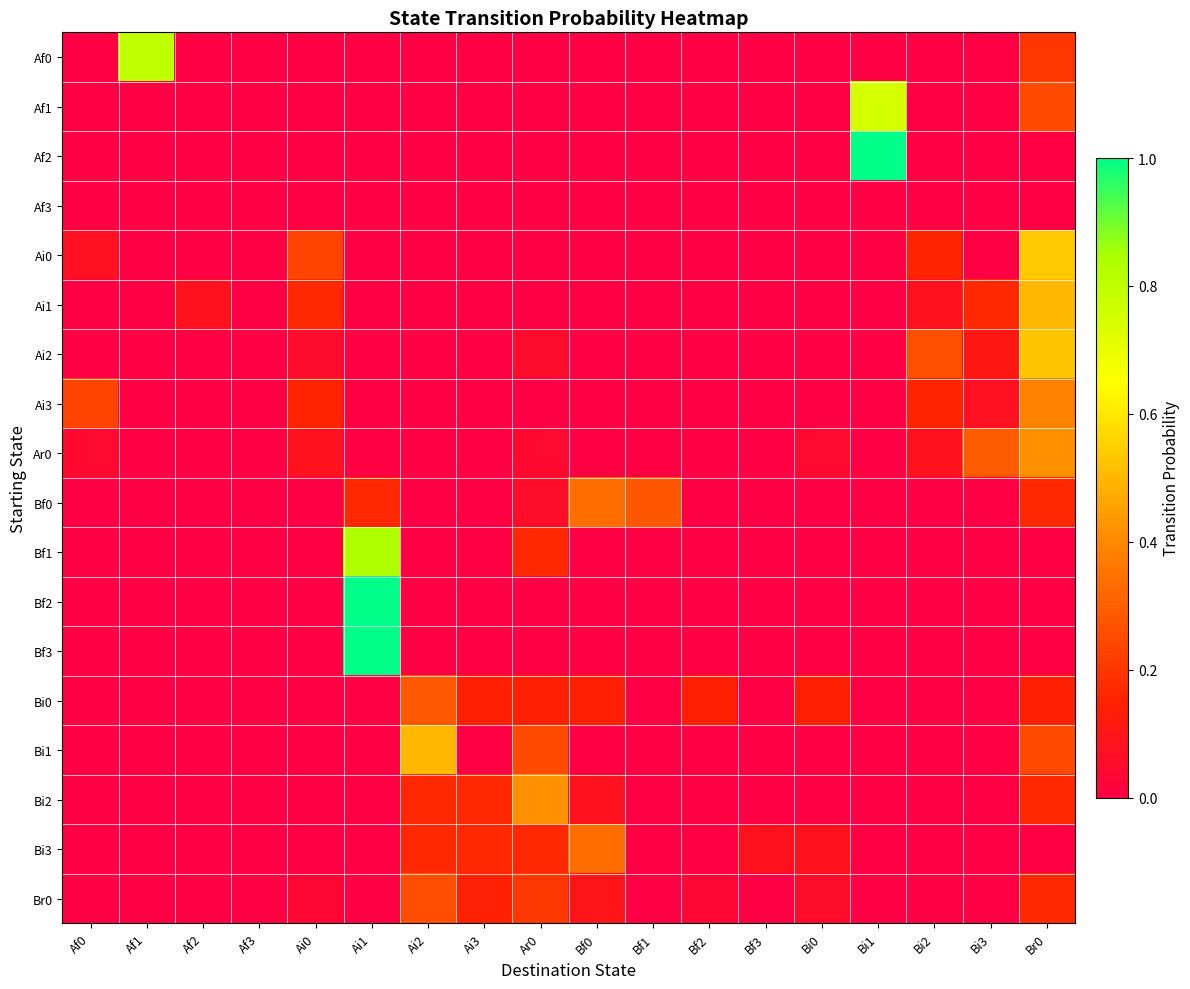

What is the maximum value shown in the chart?

1.0